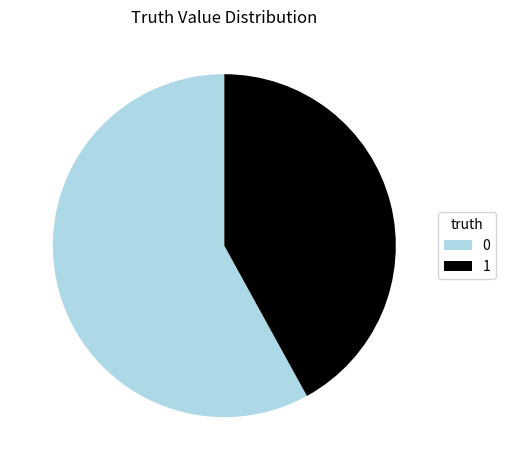

Which category has the smallest portion of the pie?

1